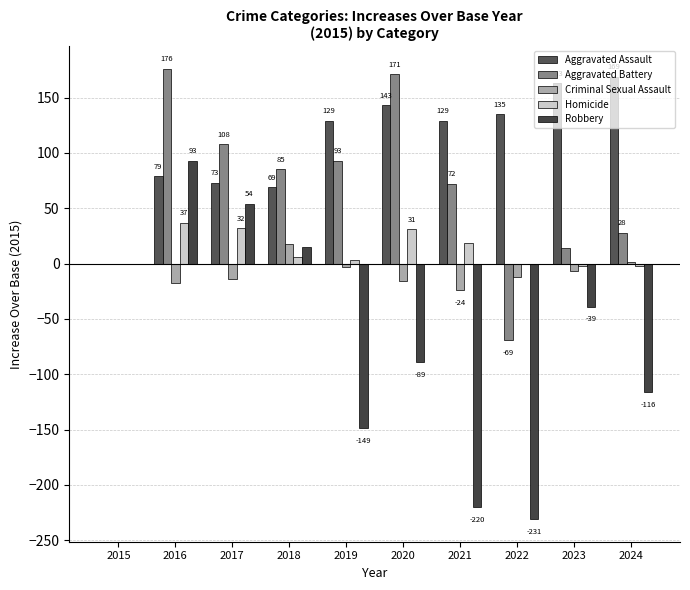

Which series has the largest total across all categories?

Aggravated Assault